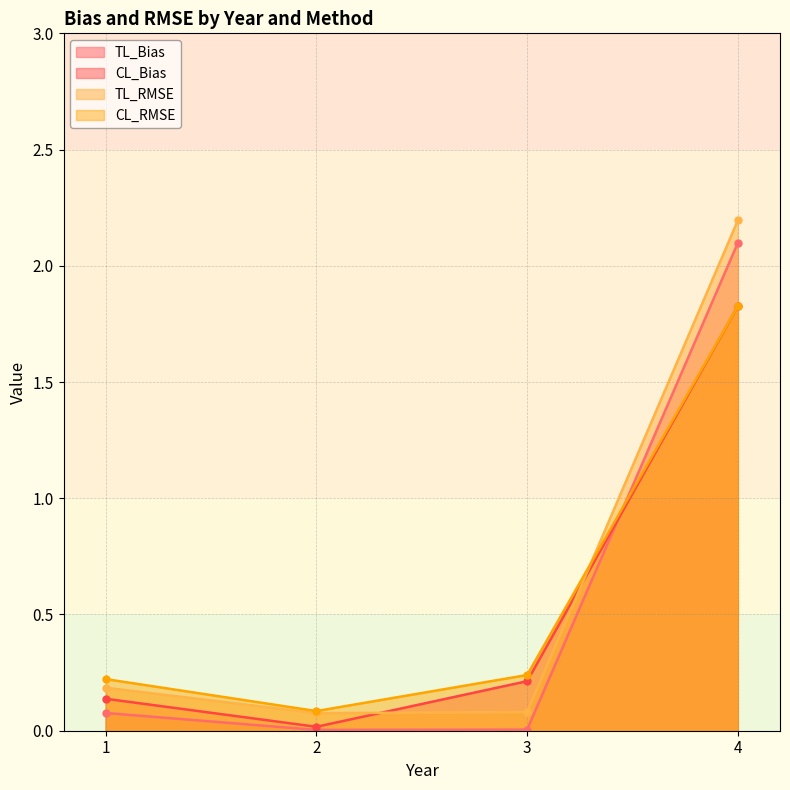

What are all the series names shown in the legend?

TL_Bias, CL_Bias, TL_RMSE, CL_RMSE